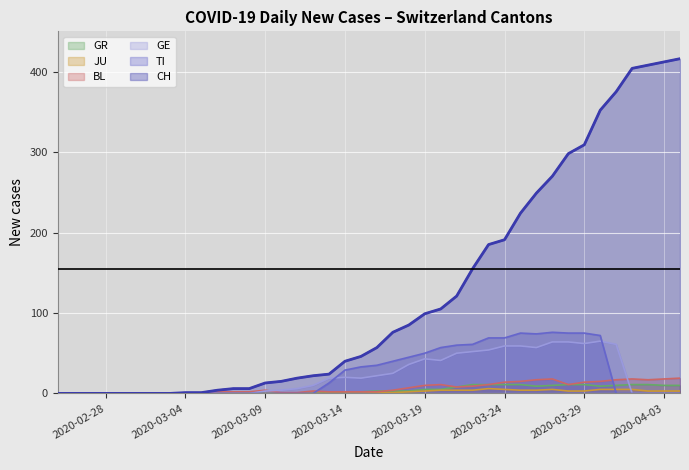

Is it true that JU equals 4 at 2020-03-22?

True